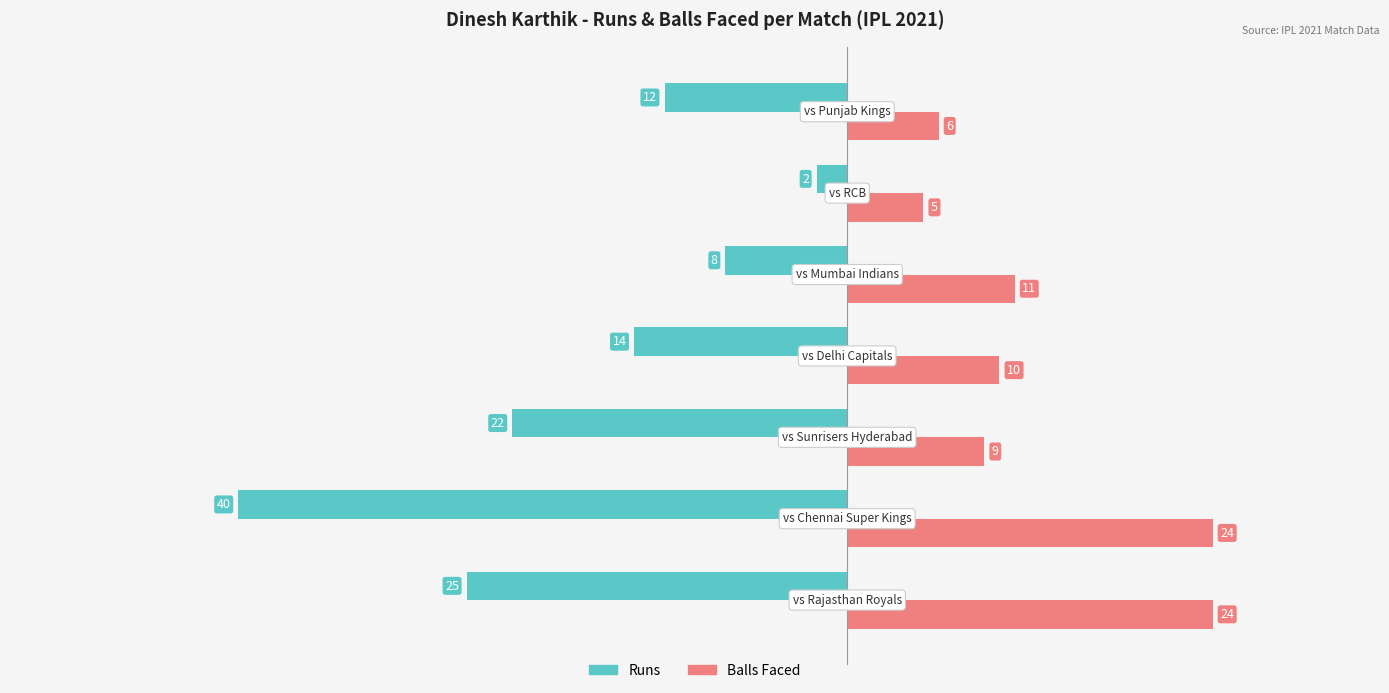

What is the value of the Runs bar at the 4th from the left?

14